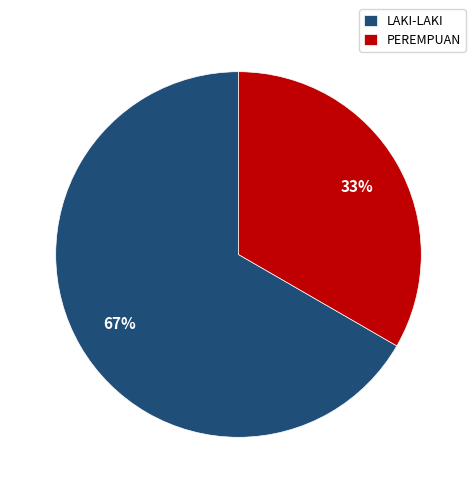

Is the sum of PEREMPUAN and LAKI-LAKI greater than half?

Yes